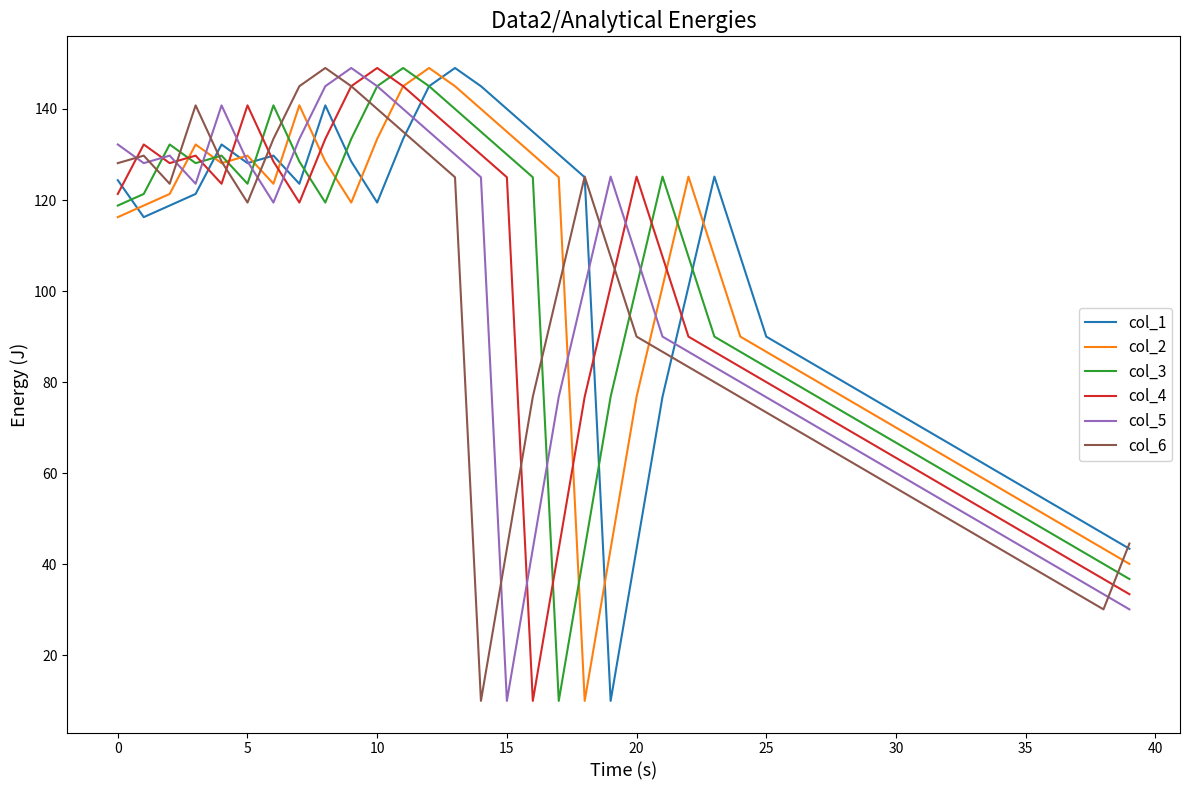

List the series in order of their overall mean, lowest first.

col_6, col_5, col_4, col_3, col_2, col_1